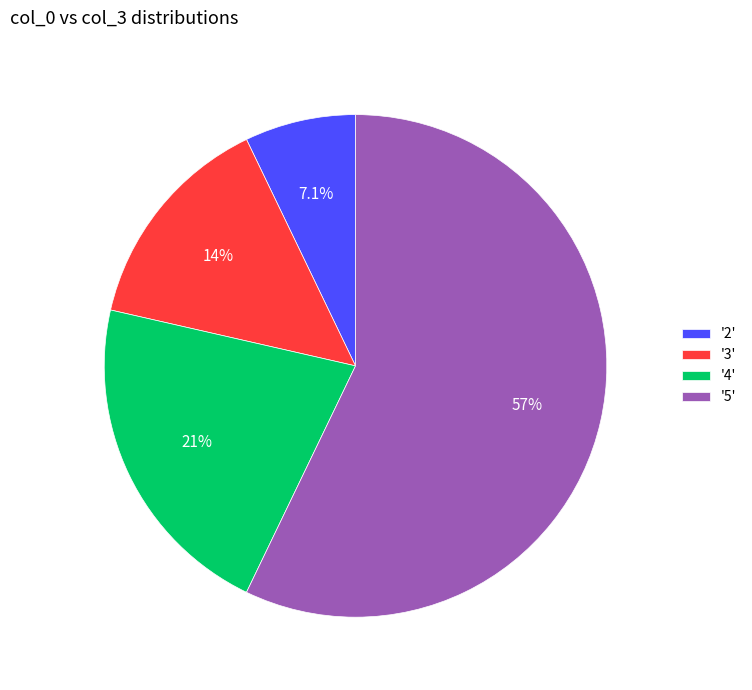

What portion of the pie excludes '4'?

78.6%